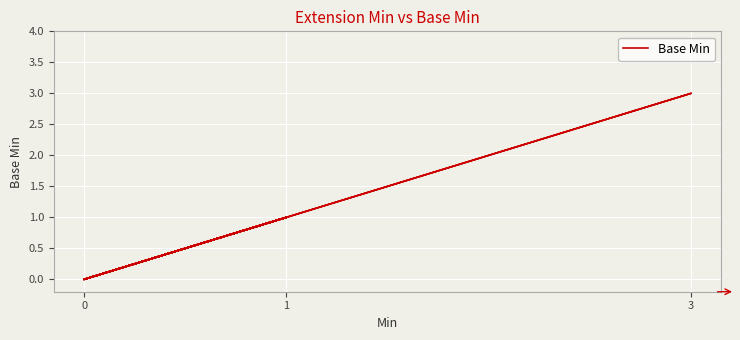

How many distinct data groups are displayed?

1